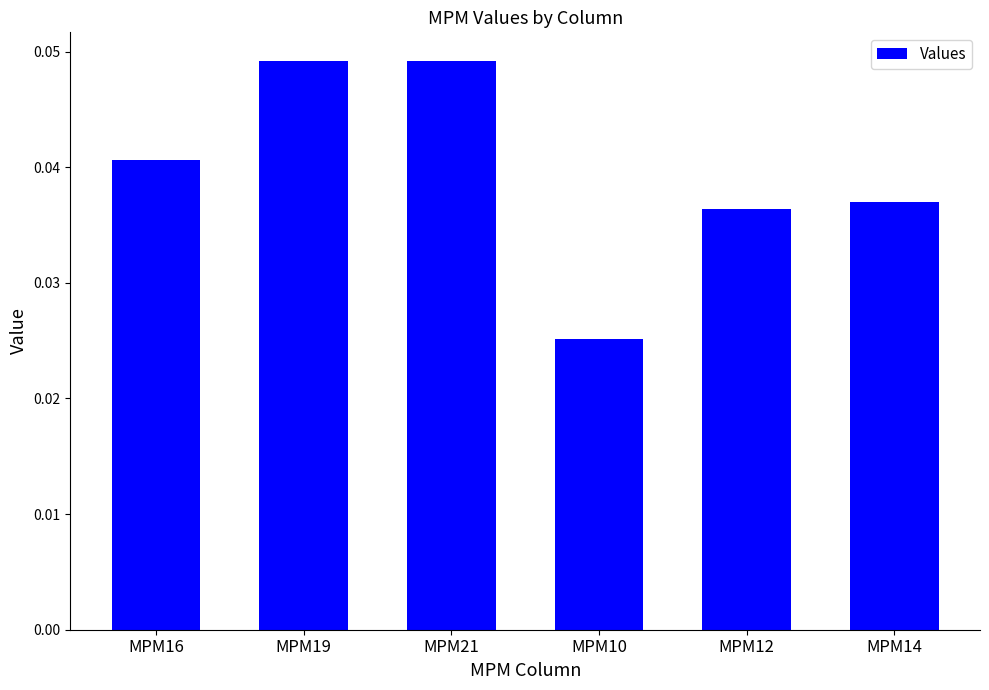

Where is the data nearest to the value 0?

MPM10